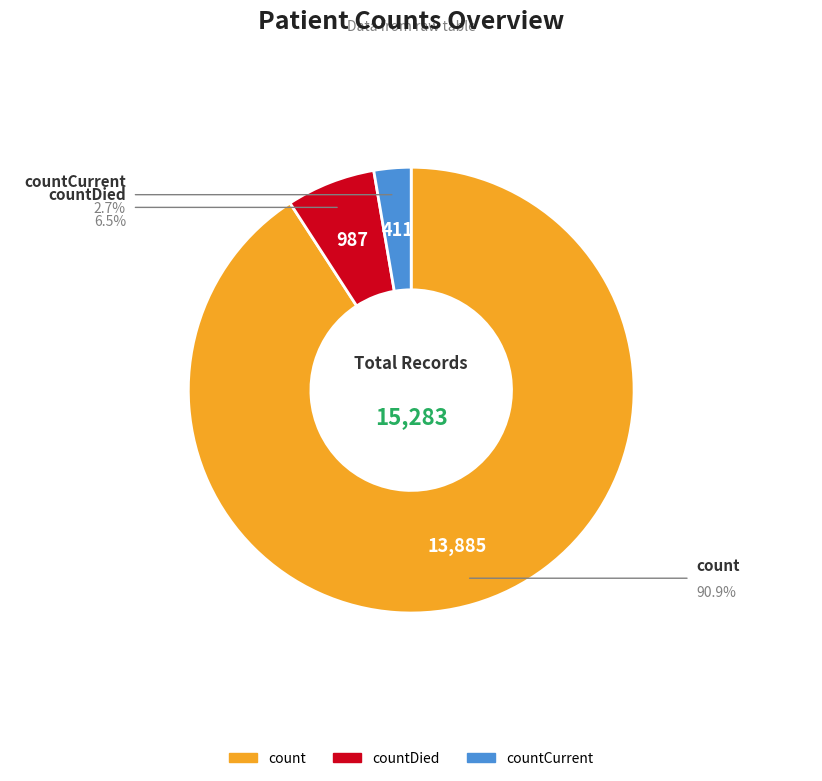

Is there any slice that represents more than half of the pie?

Yes